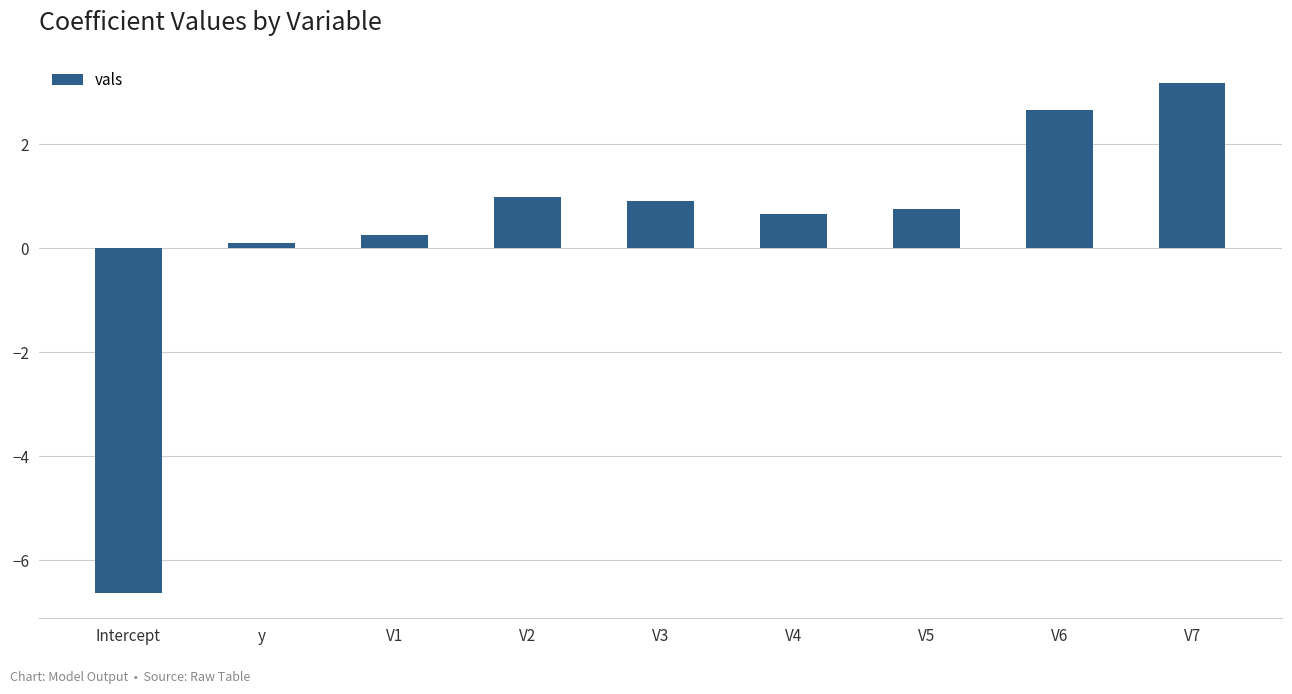

Reading right to left, transcribe all the data shown in this chart.

3.2	2.7	0.8	0.7	0.9	1.0	0.3	0.1	-6.6